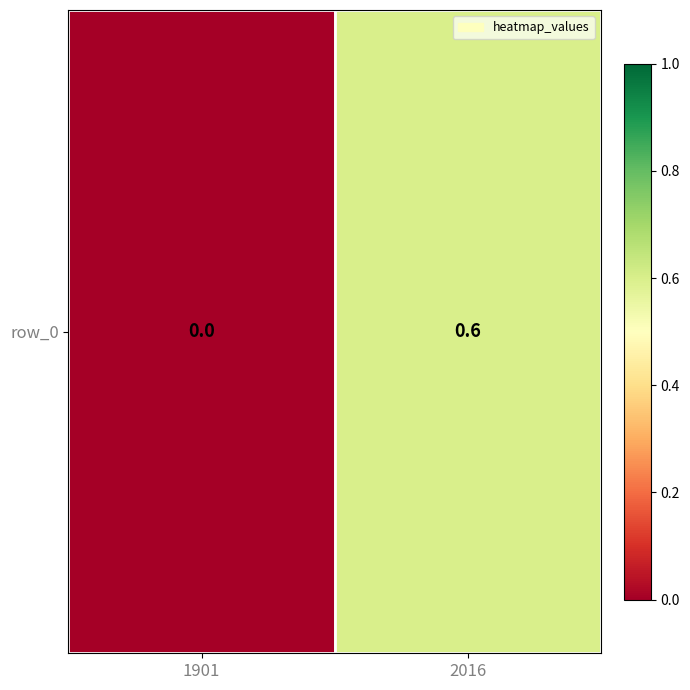

What is the change in value from 1901 to 2016?

+0.6